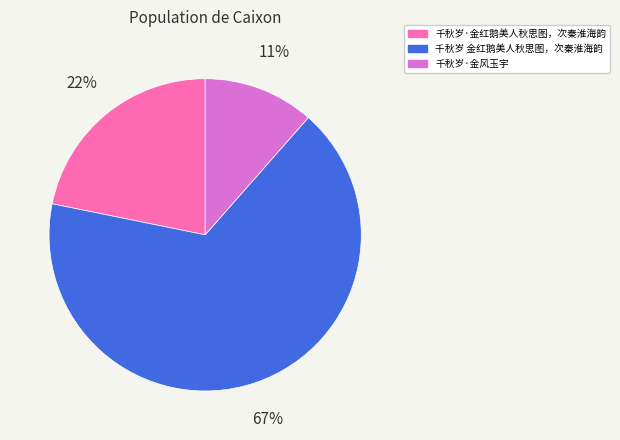

To the nearest percent, what percentage of the pie is 千秋岁·金风玉宇?

11%